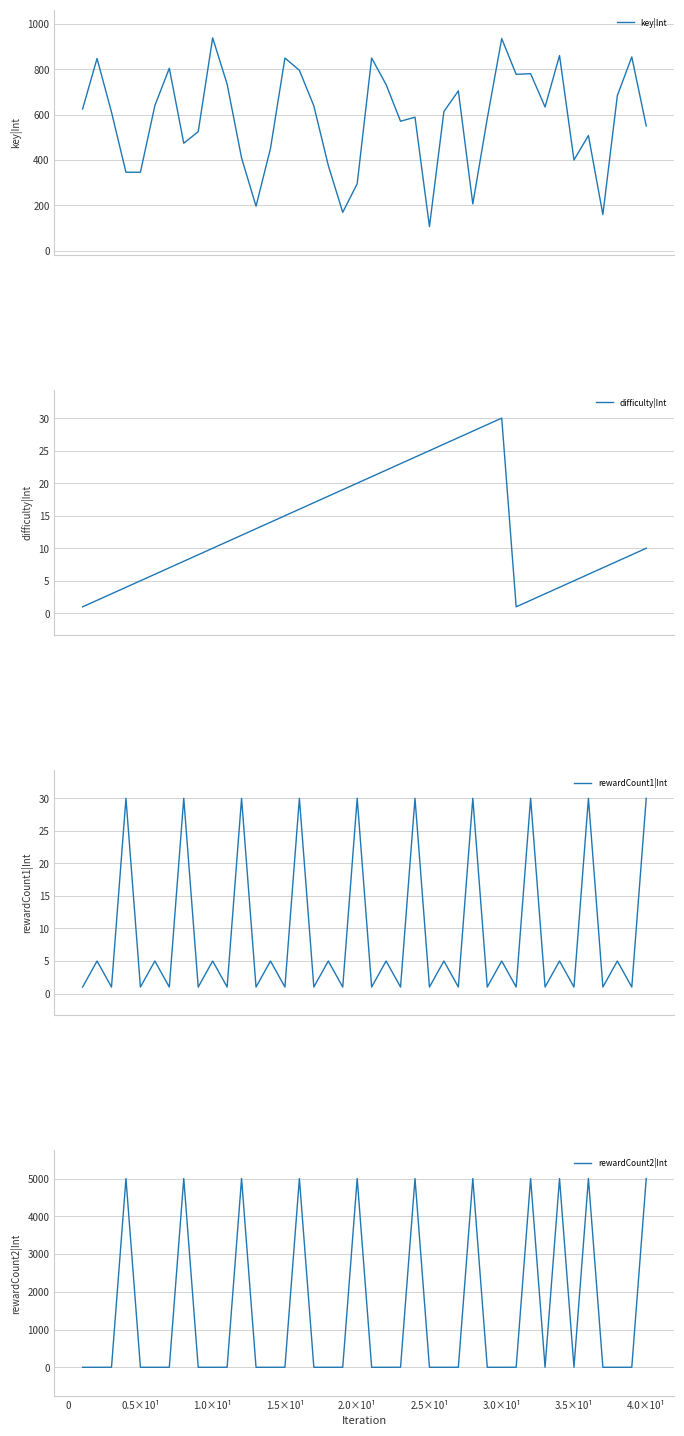

At how many categories does at least one series exceed 2838?

11